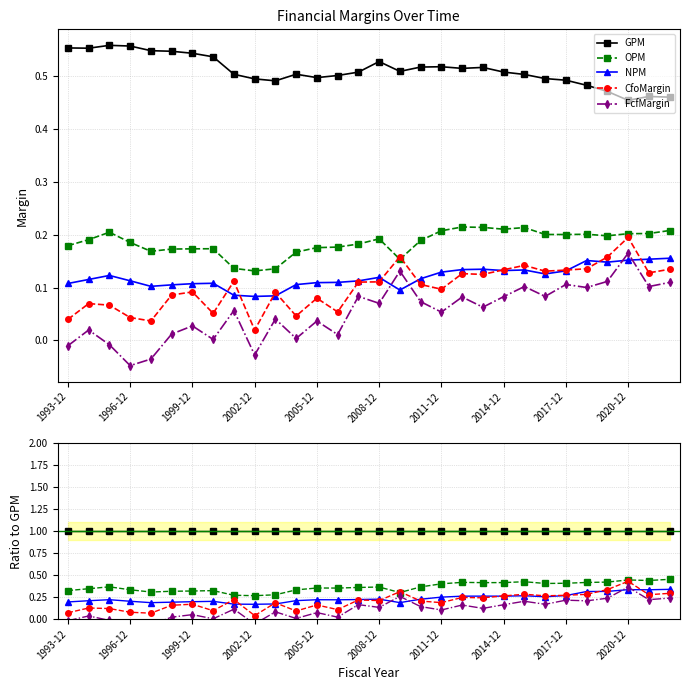

How many lines are shown in the chart?

5